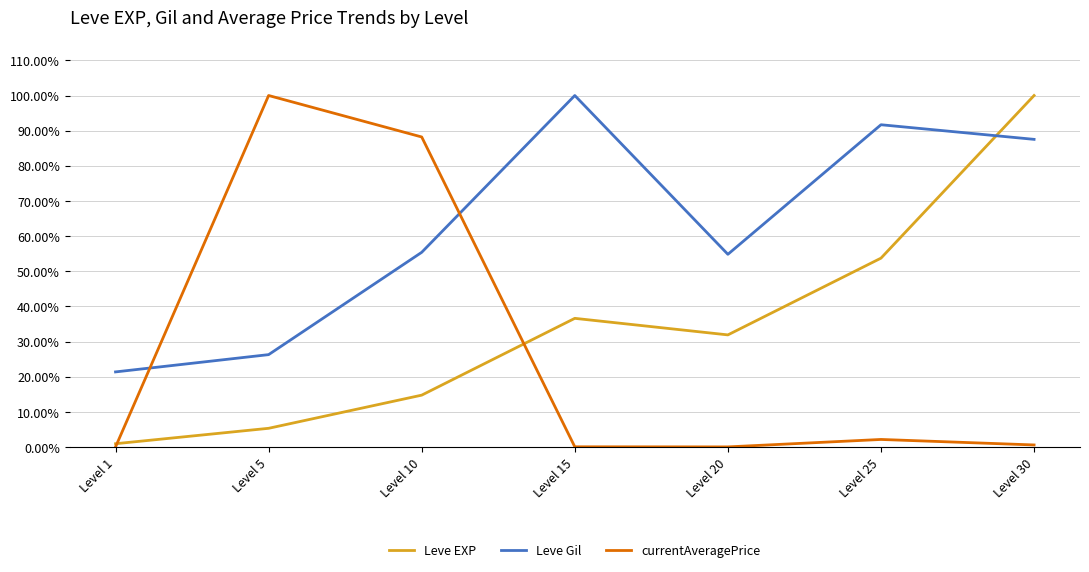

Which series changed the most between Level 1 and Level 10?

currentAveragePrice